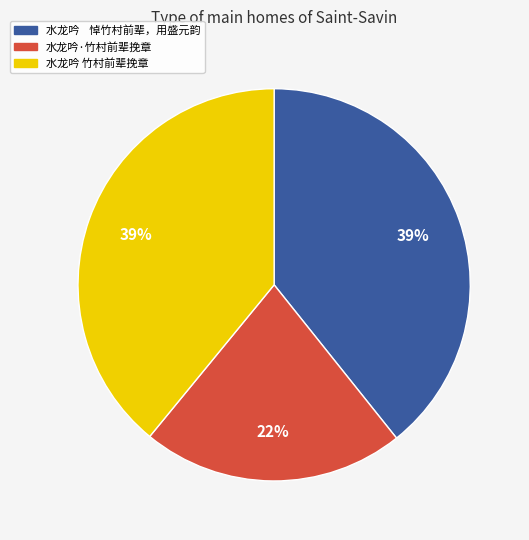

True or false: 水龙吟 竹村前辈挽章 accounts for 39% of the total.

True